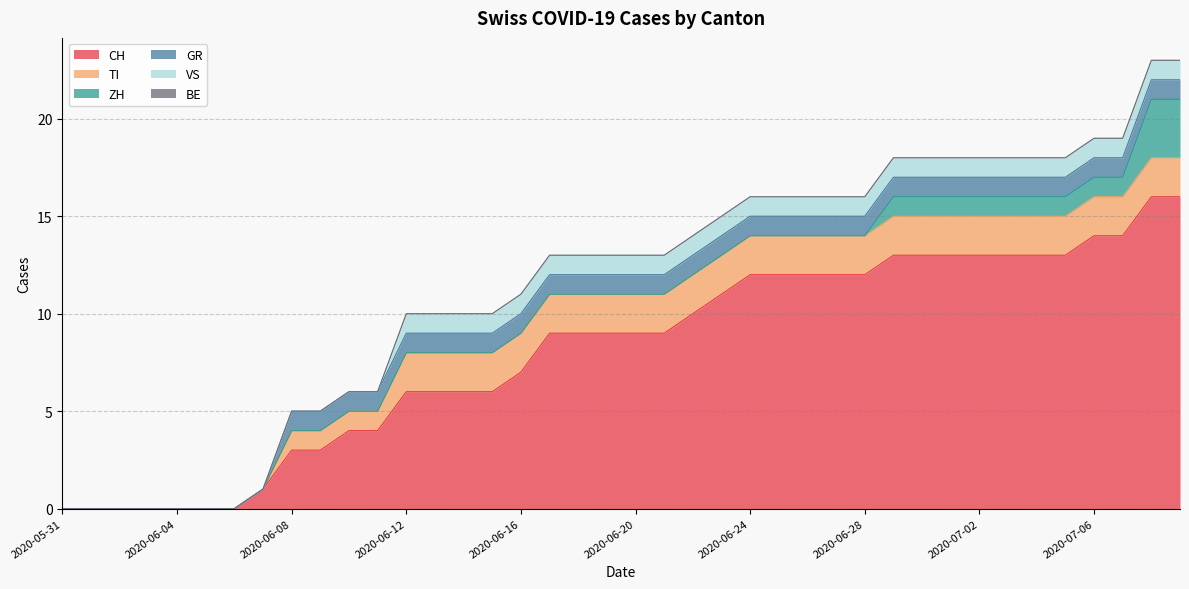

Read the TI value at 2020-06-19.

2